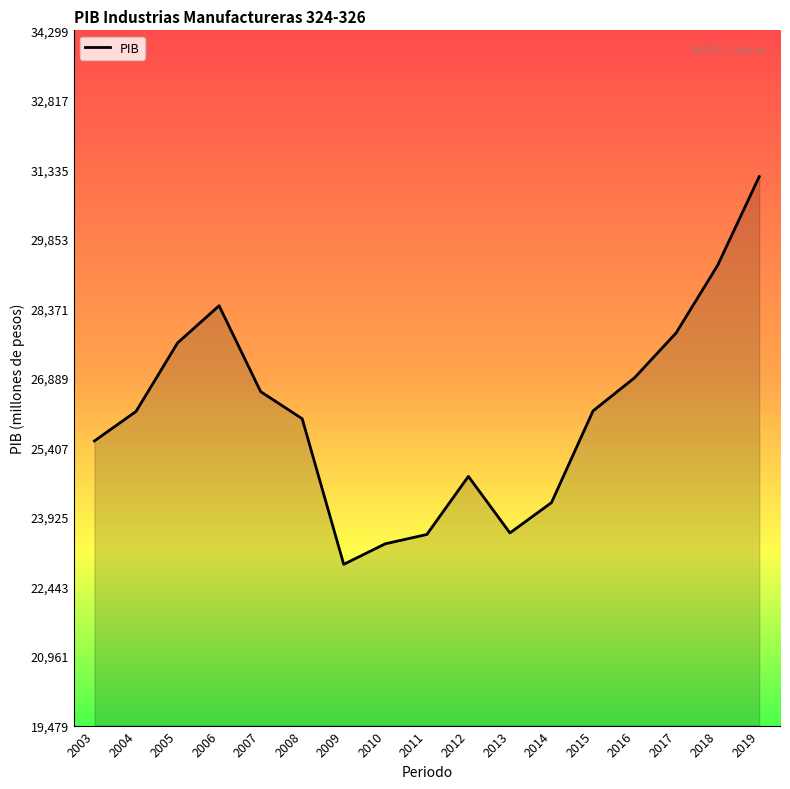

The value at 2009 is 22916.7. True or false?

True